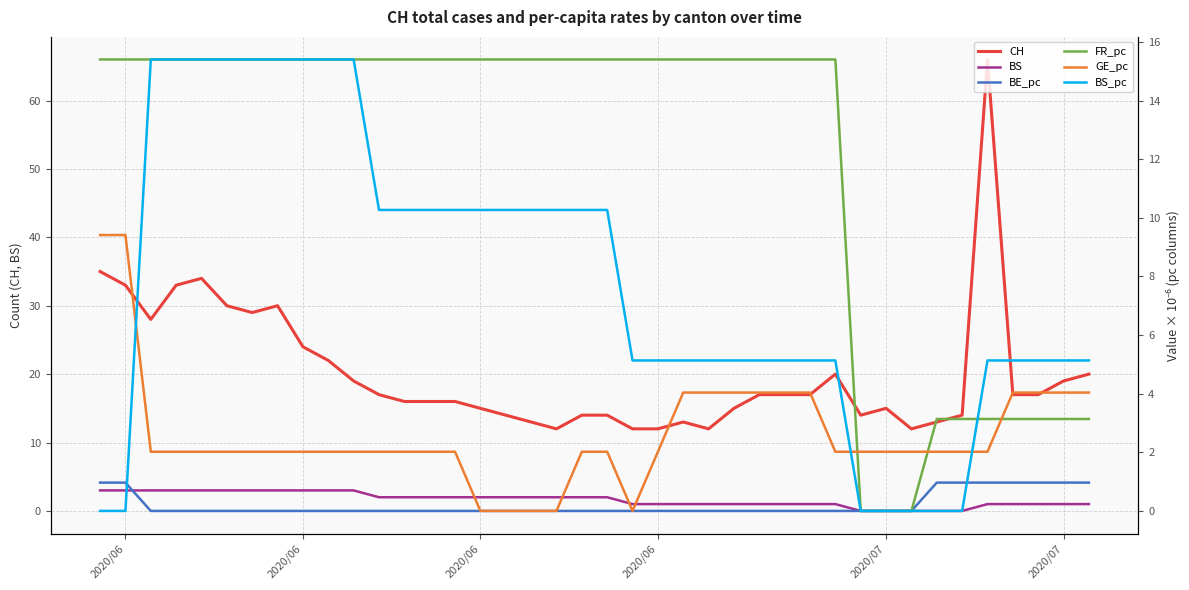

What are all the series names shown in the legend?

CH, BS, BE_pc, FR_pc, GE_pc, BS_pc